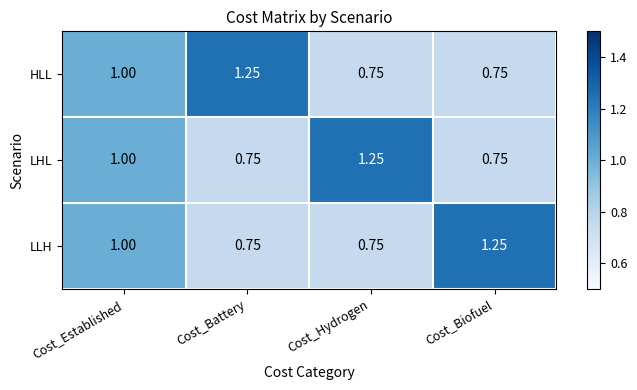

Which category has the highest value in the LHL series?

Cost_Hydrogen